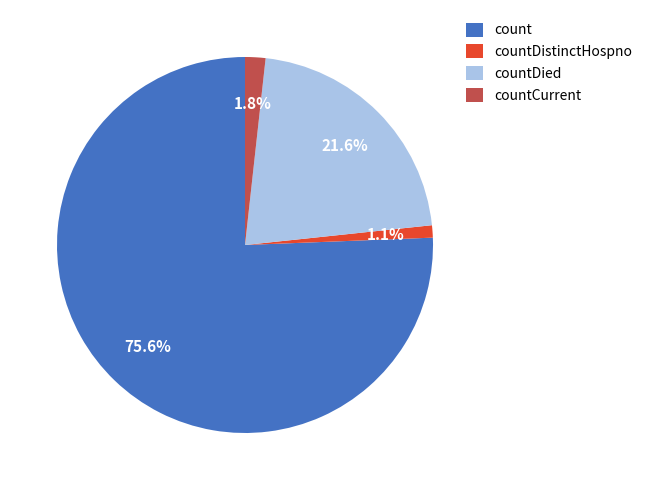

Which category accounts for the majority?

count